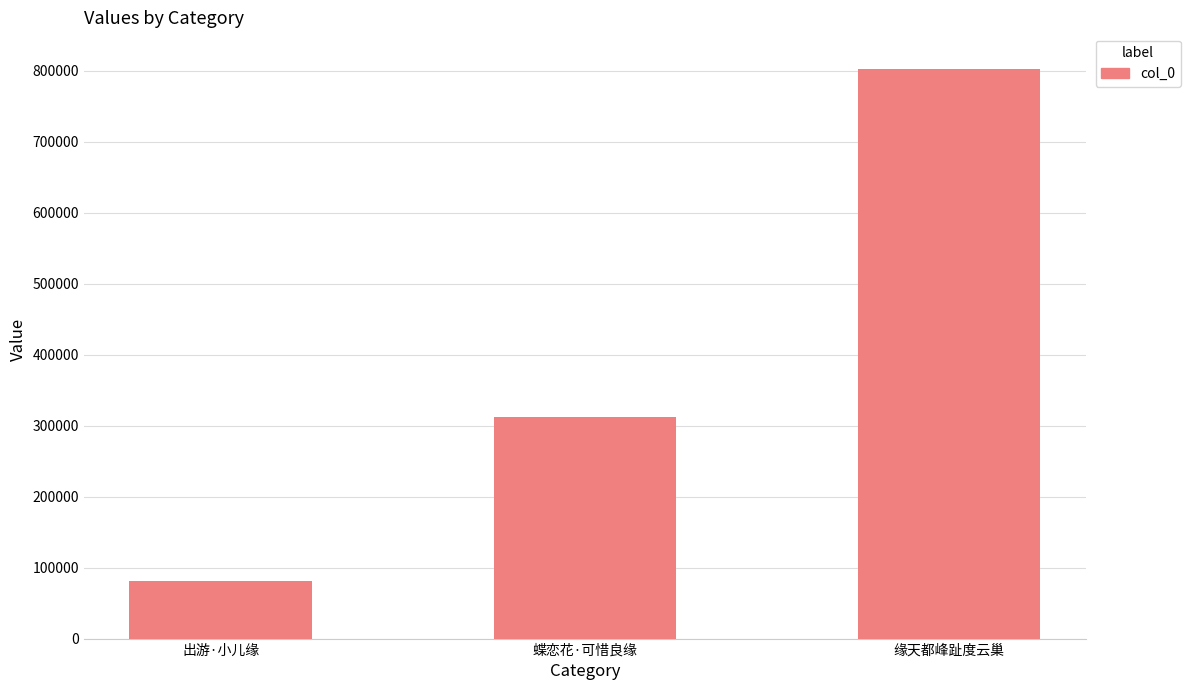

What is the ratio of the value at 出游·小儿缘 to the value at 缘天都峰趾度云巢?

0.1